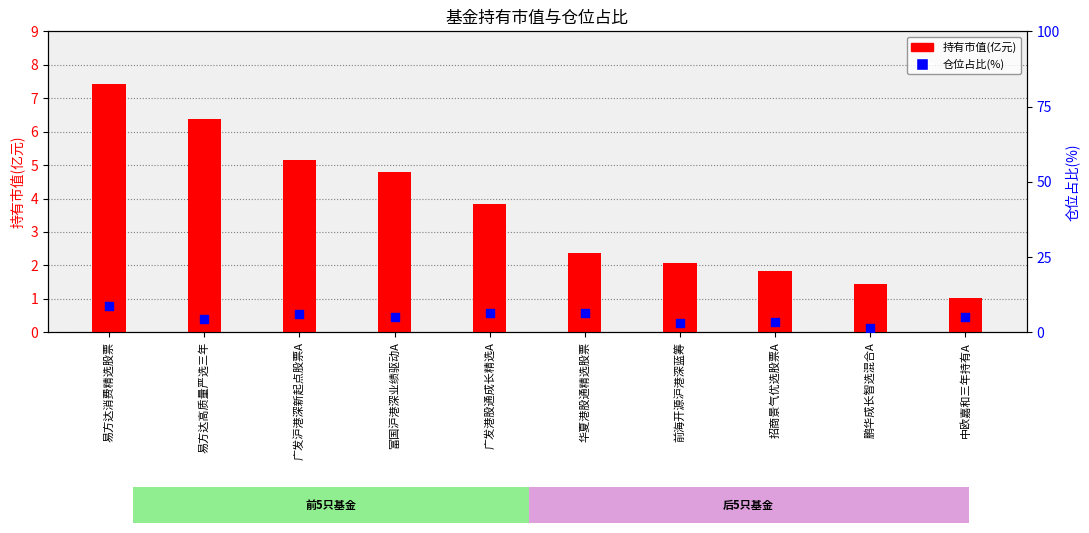

Which series has the largest total across all categories?

仓位占比(%)